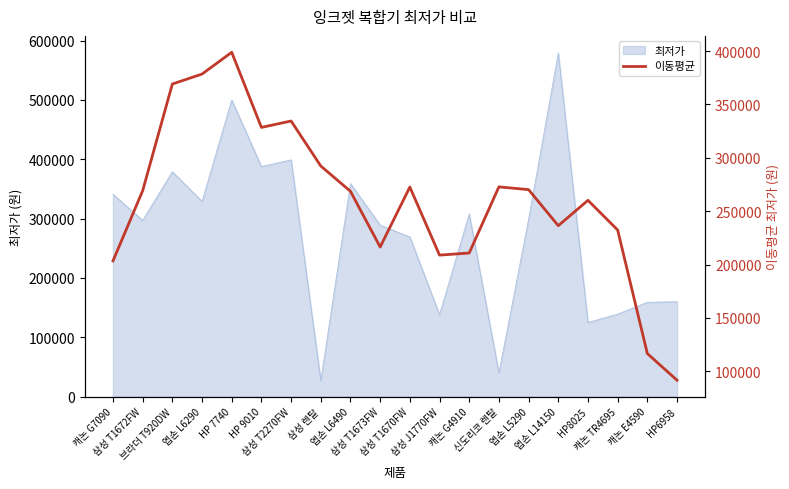

At which label is the value closest to 245248?

엡손 L14150